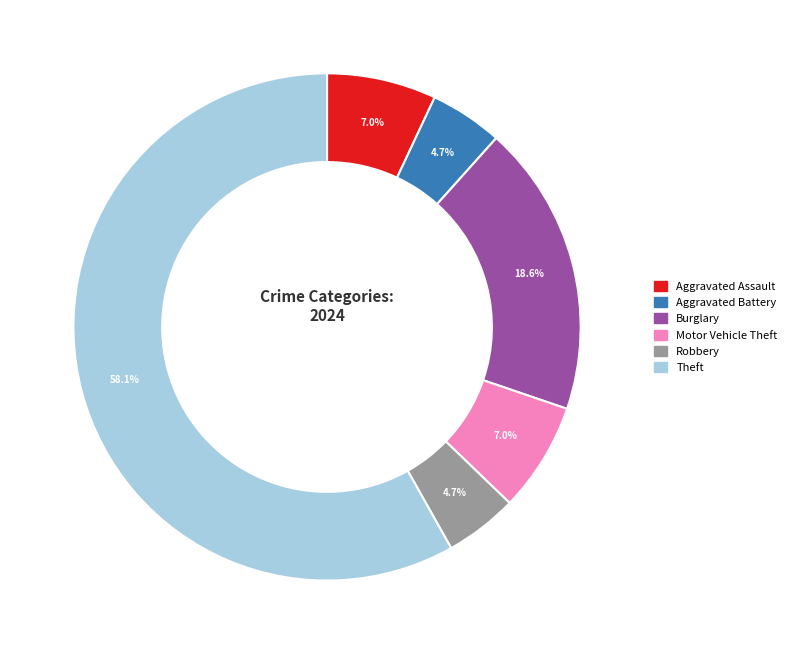

How many segments does this pie chart have?

6